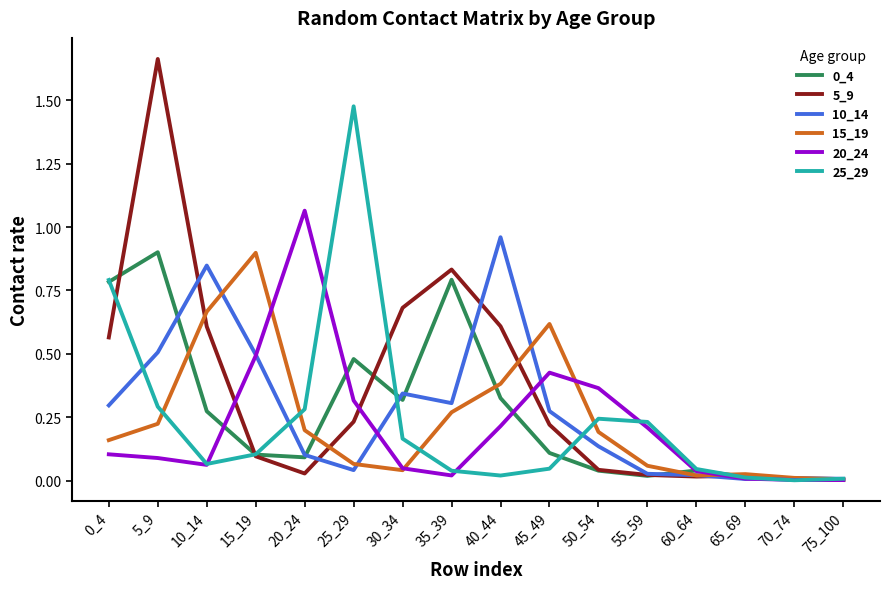

True or false: 20_24 and 10_14 cross at least once.

True